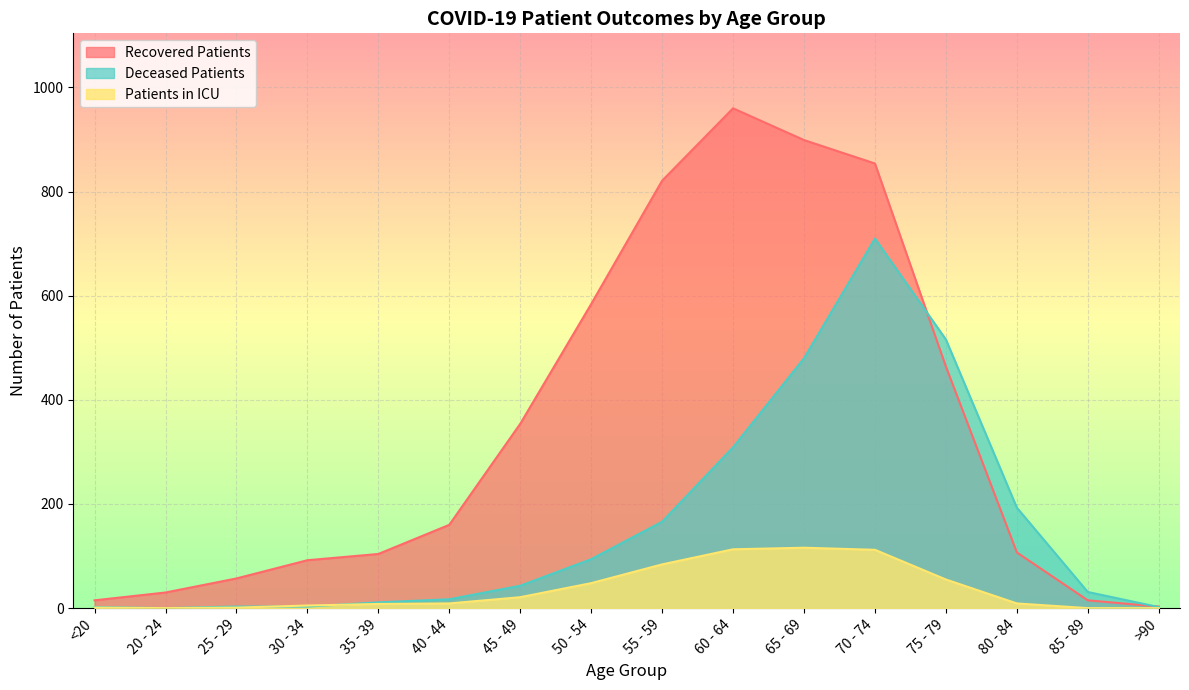

What is the difference between the maximum and second lowest values in the recovered_patients series?

945